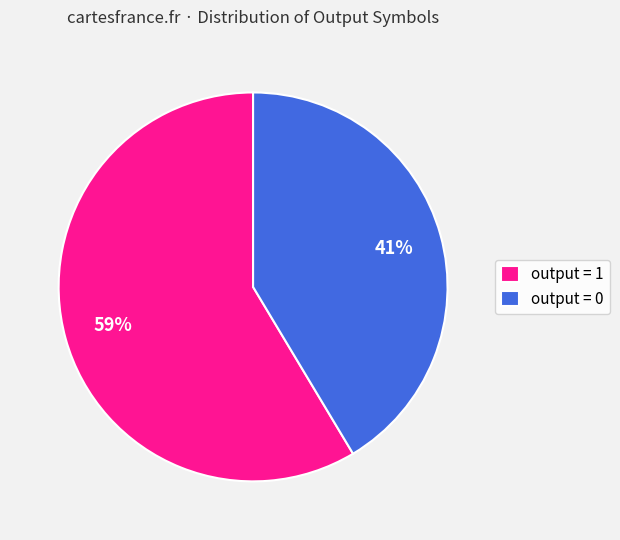

What is the largest slice in the pie chart?

output = 1